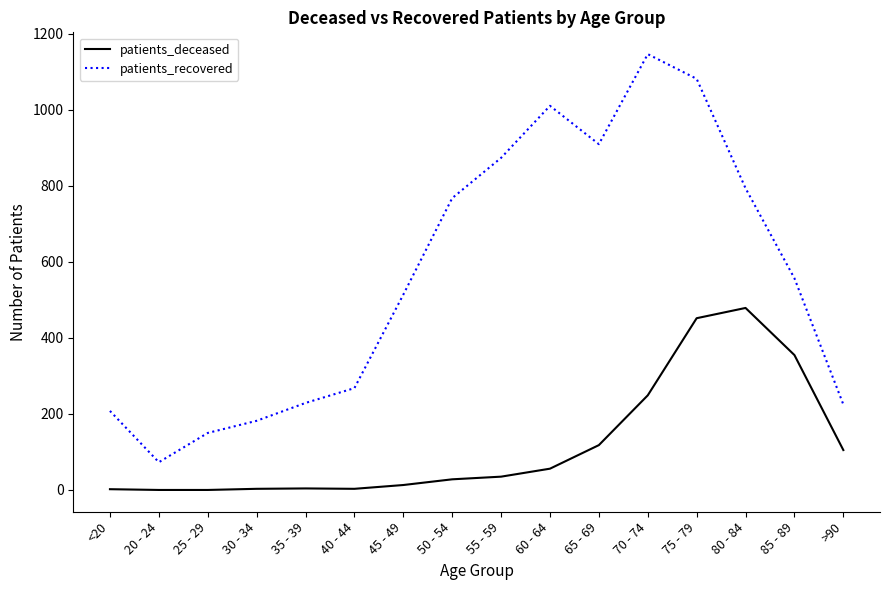

True or false: patients_deceased has a value of 0 at 25 - 29.

True